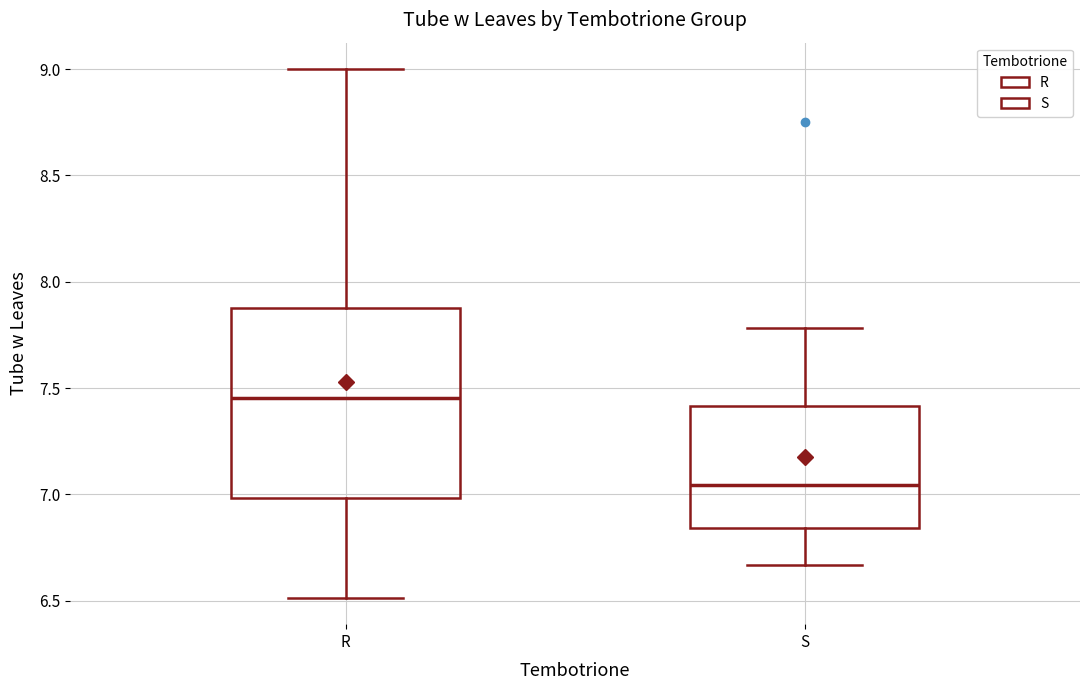

Where does the median line of the box for R sit on the y-axis? The values are not printed on the chart, so give them approximately, as read against the axis.

7.45